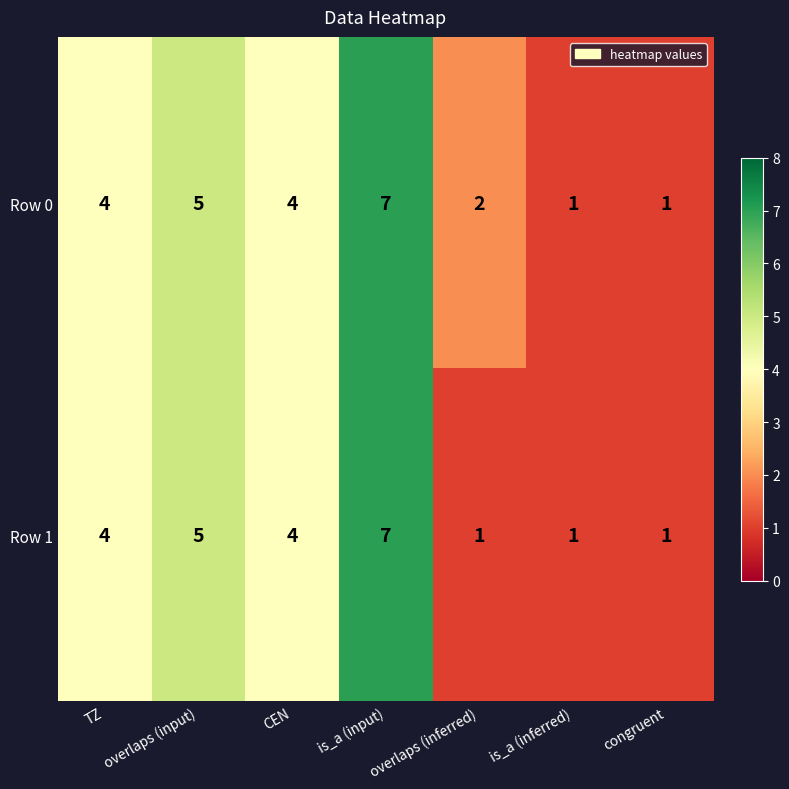

What is the difference between the second highest and minimum values in the Row 1 series?

4